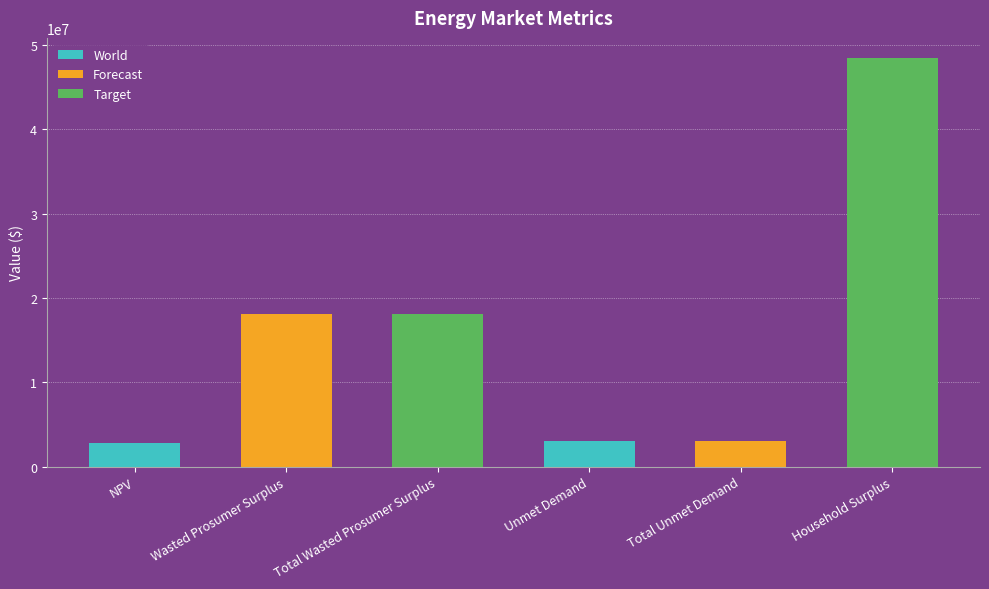

How many bars are there in total?

6